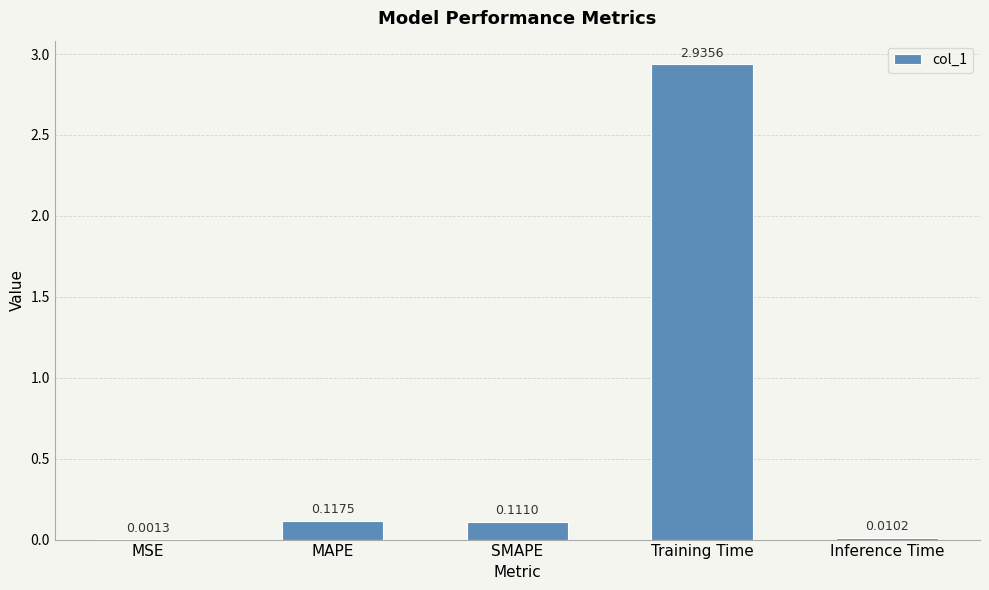

What is the sum of all values?

3.2